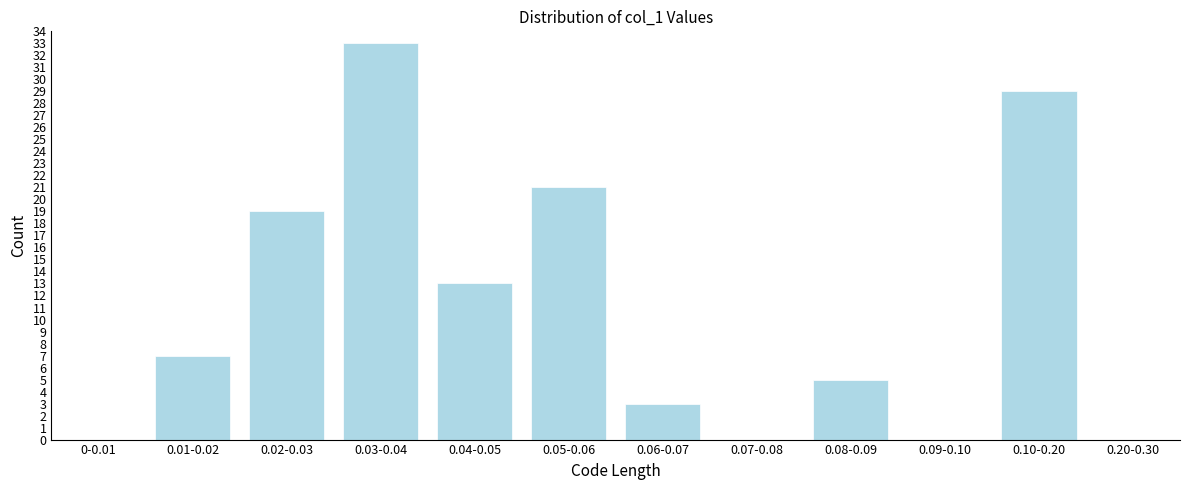

Reading left to right, what are all the values shown in this chart?

0-0.01=0	0.01-0.02=7	0.02-0.03=19	0.03-0.04=33	0.04-0.05=13	0.05-0.06=21	0.06-0.07=3	0.07-0.08=0	0.08-0.09=5	0.09-0.10=0	0.10-0.20=29	0.20-0.30=0